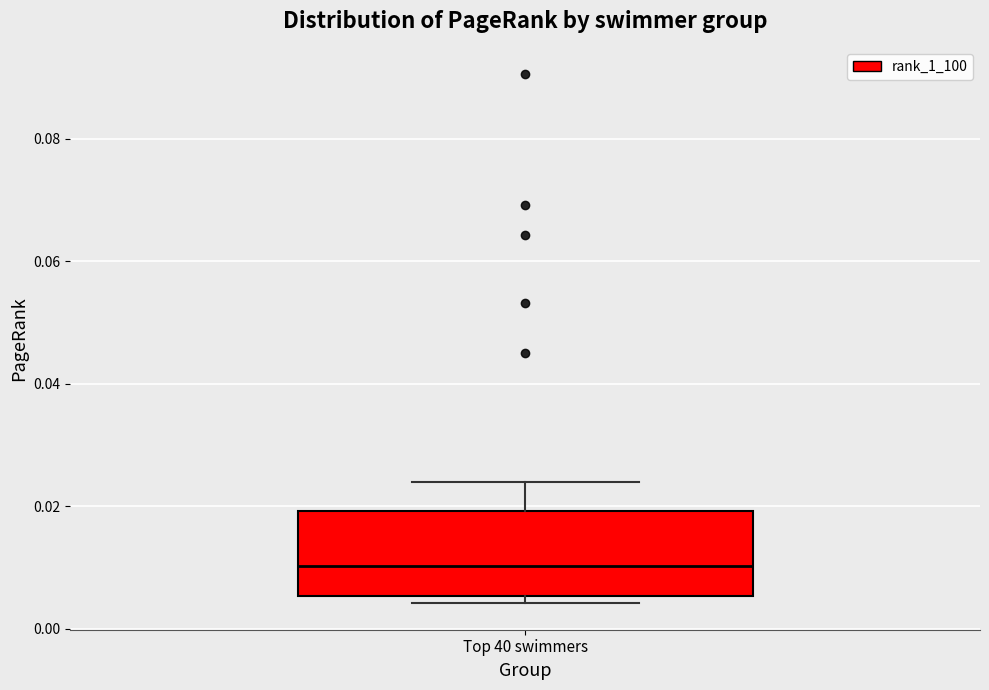

Transcribe this box plot: give where the median line is, the range the box spans, and where the two whiskers end, as read against the y-axis. The values are not printed on the chart, so give them approximately, as read against the axis.

median 0.010, box 0.006 to 0.020, whiskers 0.004 to 0.024